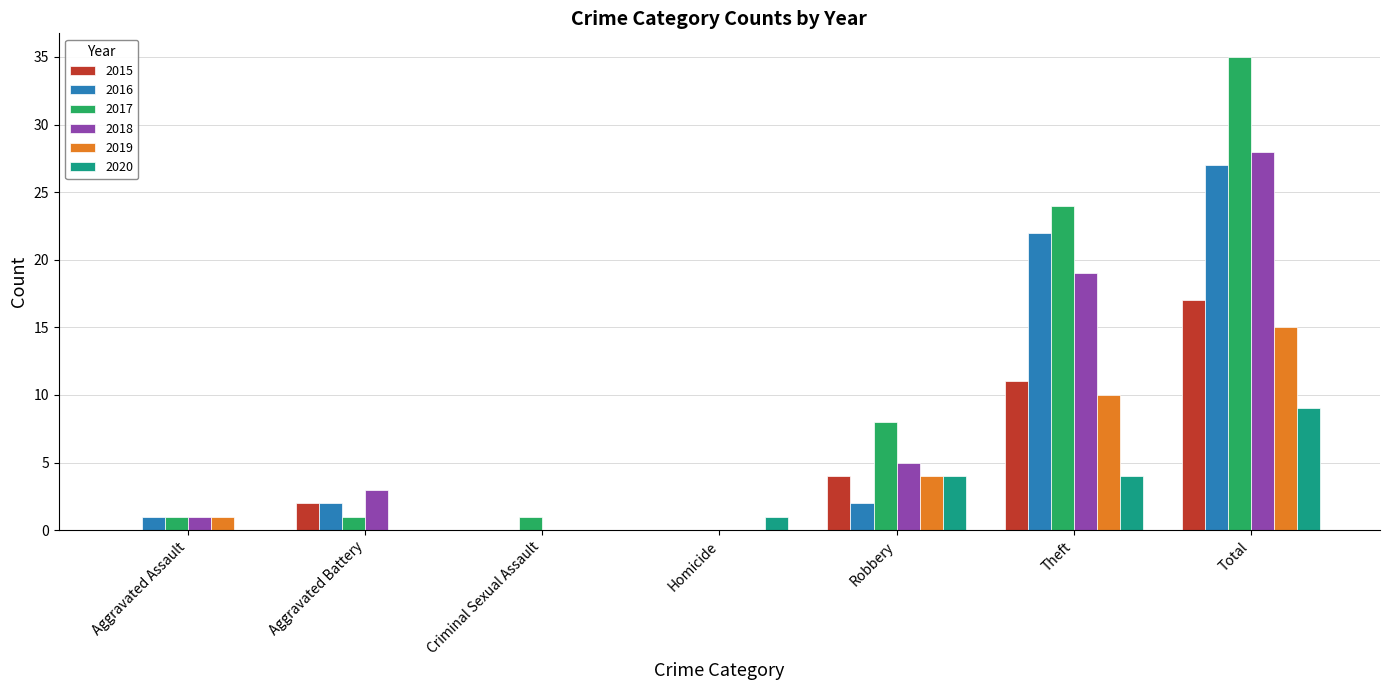

The 2019 series shows 16 at Theft. True or false?

False